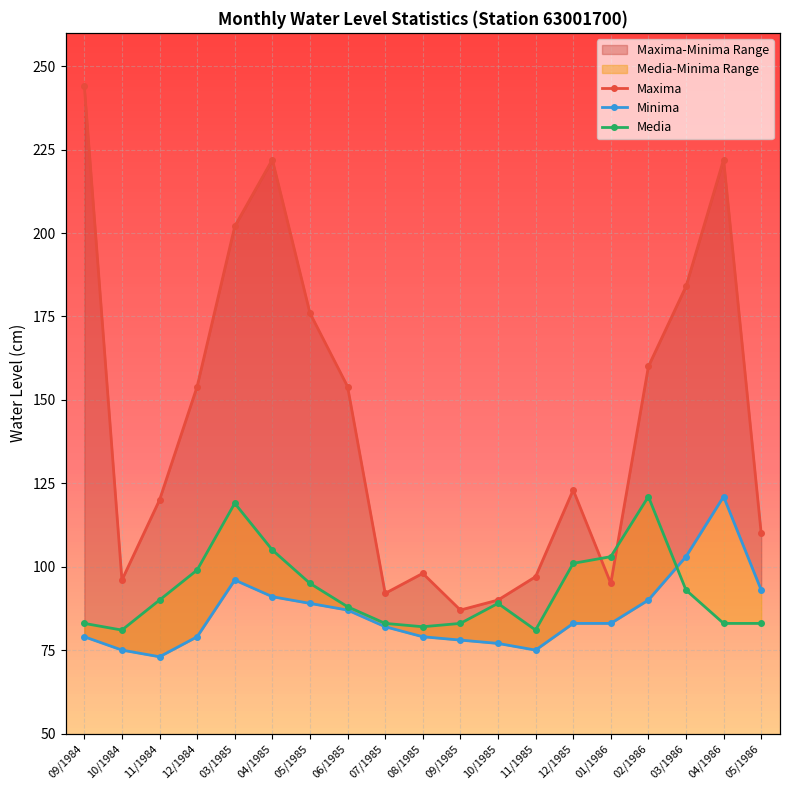

What is the difference between the highest and lowest values at 10/1984?

21